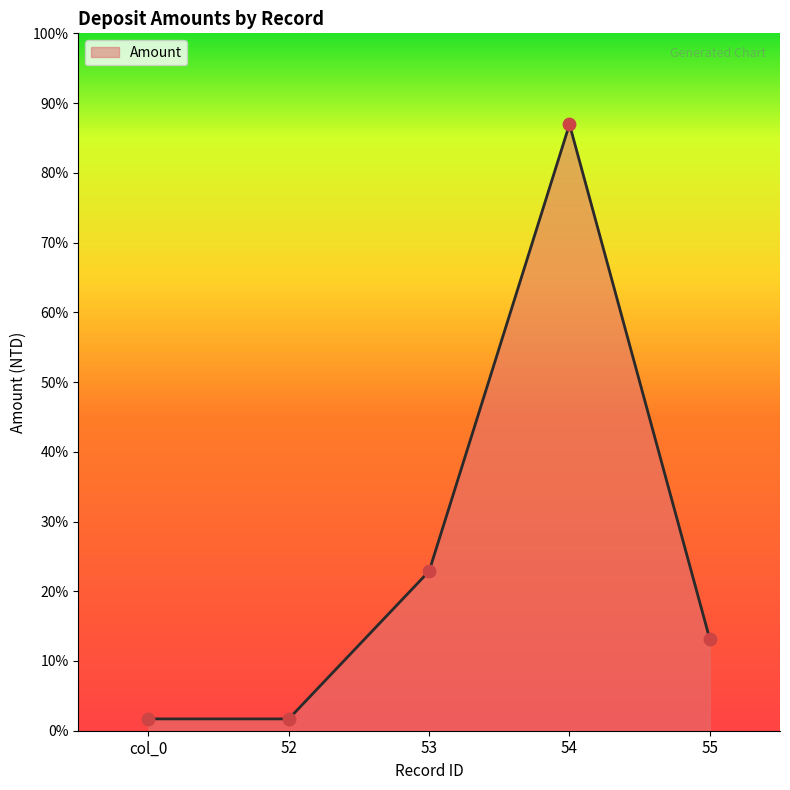

Approximately how many times larger is the value at 52 compared to 53?

0.1